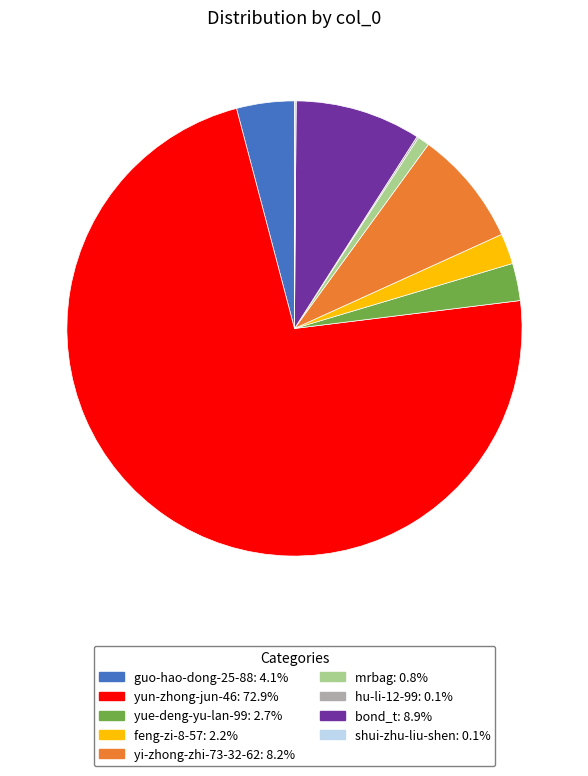

Is the sum of yun-zhong-jun-46 and guo-hao-dong-25-88 greater than half?

Yes